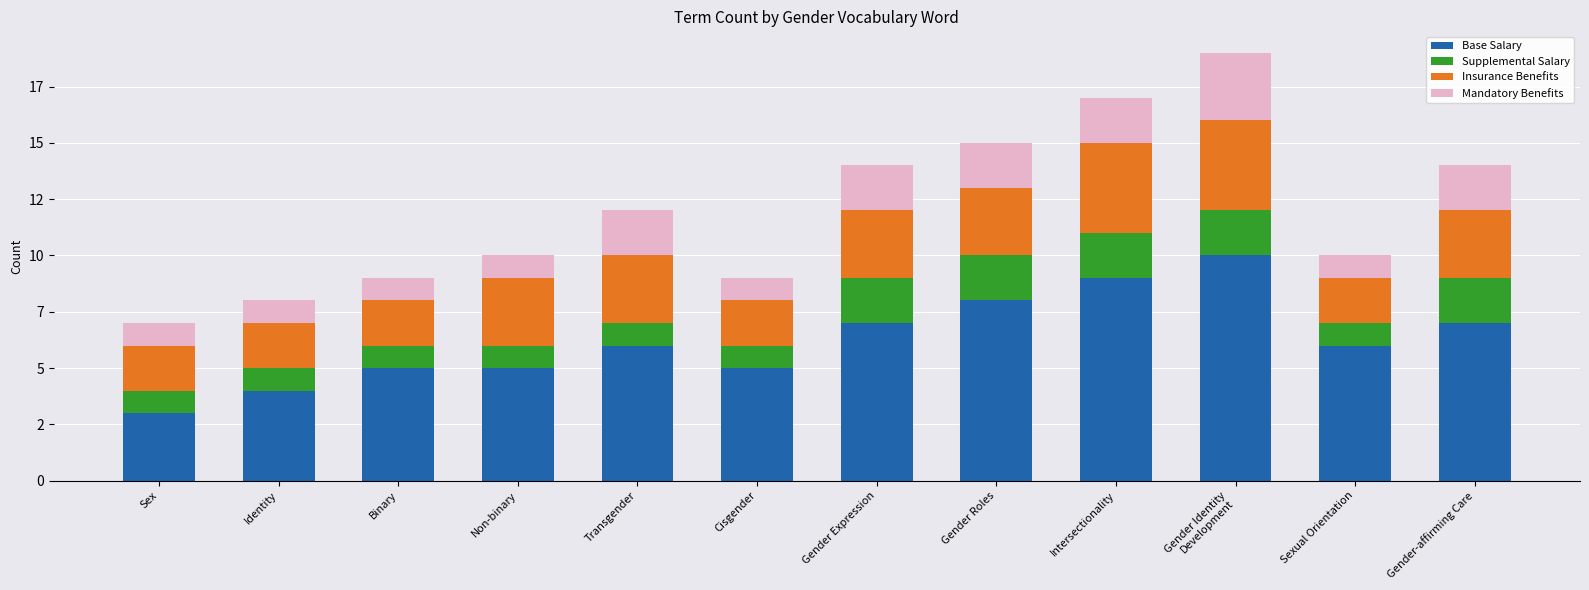

What are all the series names shown in the legend?

Base Salary, Supplemental Salary, Insurance Benefits, Mandatory Benefits